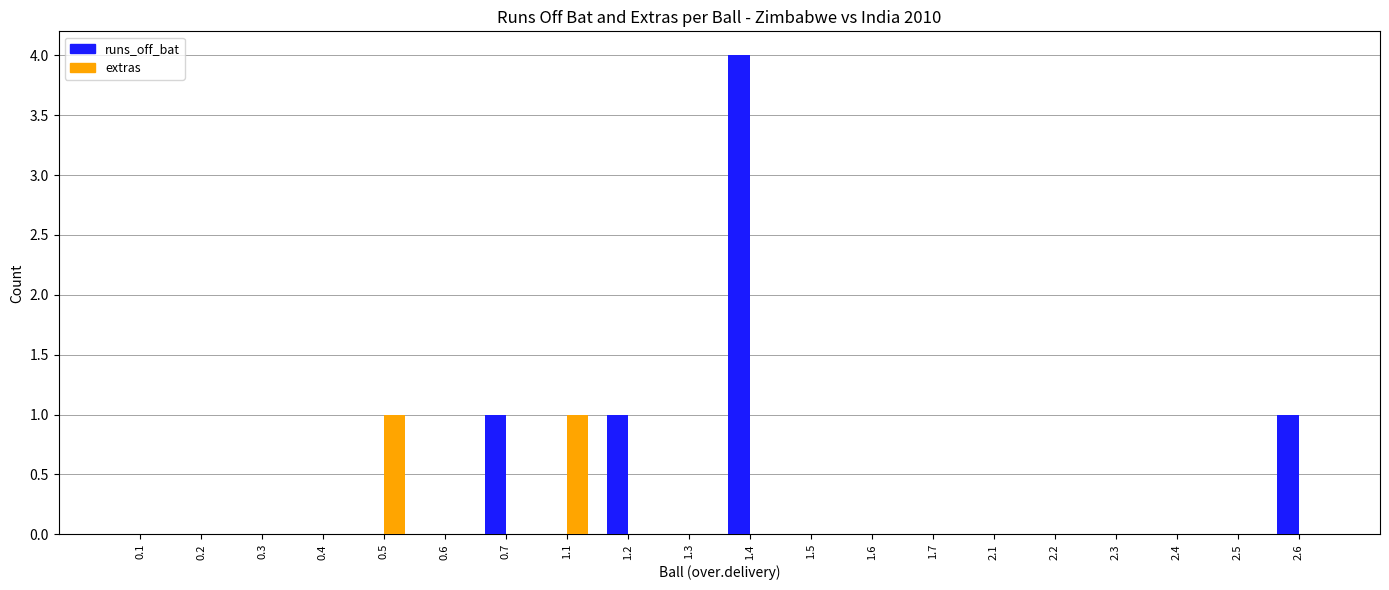

What is the maximum value for runs_off_bat?

4